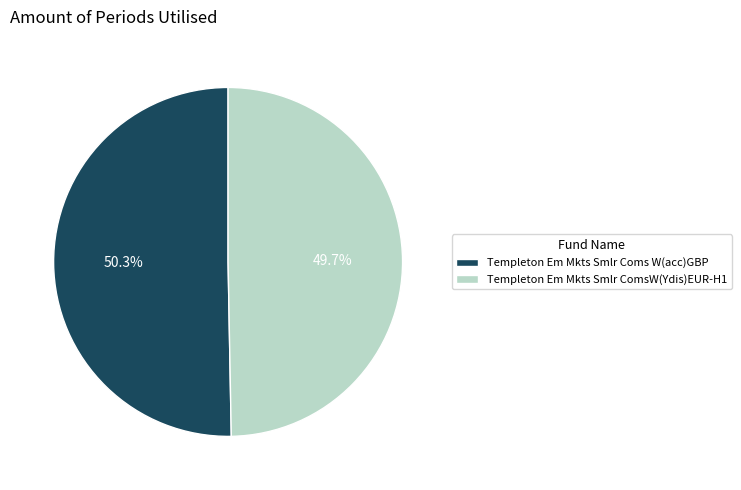

Is it true that Templeton Em Mkts Smlr Coms W(acc)GBP is 62% of the pie?

False